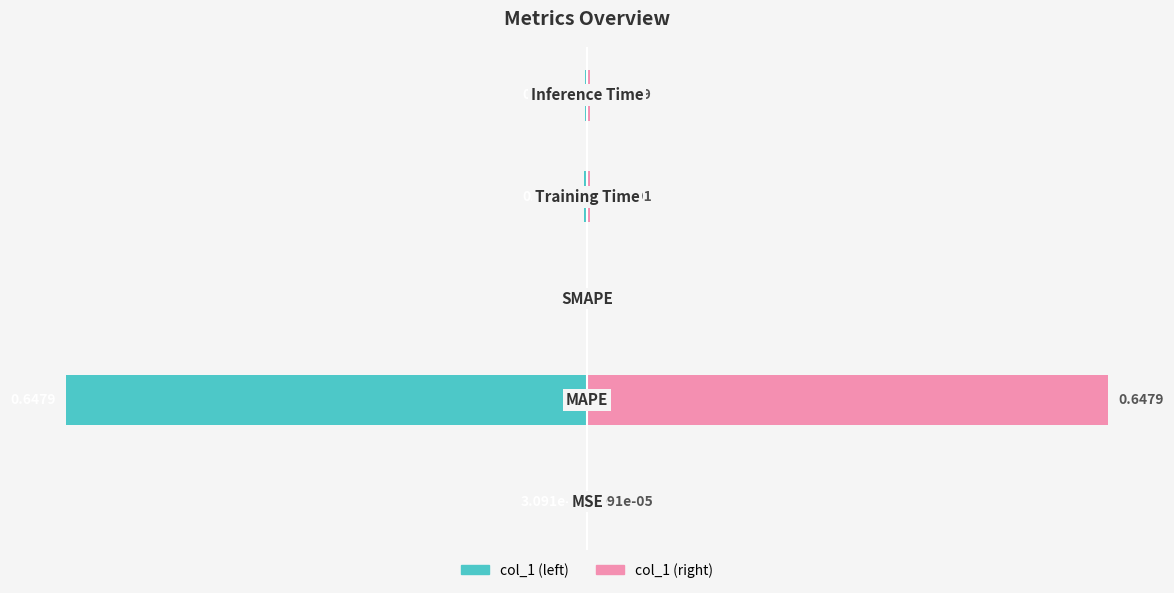

Reading right to left, what are all the values shown in this chart?

col_1: 4=-0.0	3=-0.0	2=0.0	1=-0.6	0=-0.0
col_1 (right): 4=0.0	3=0.0	2=0.0	1=0.6	0=0.0